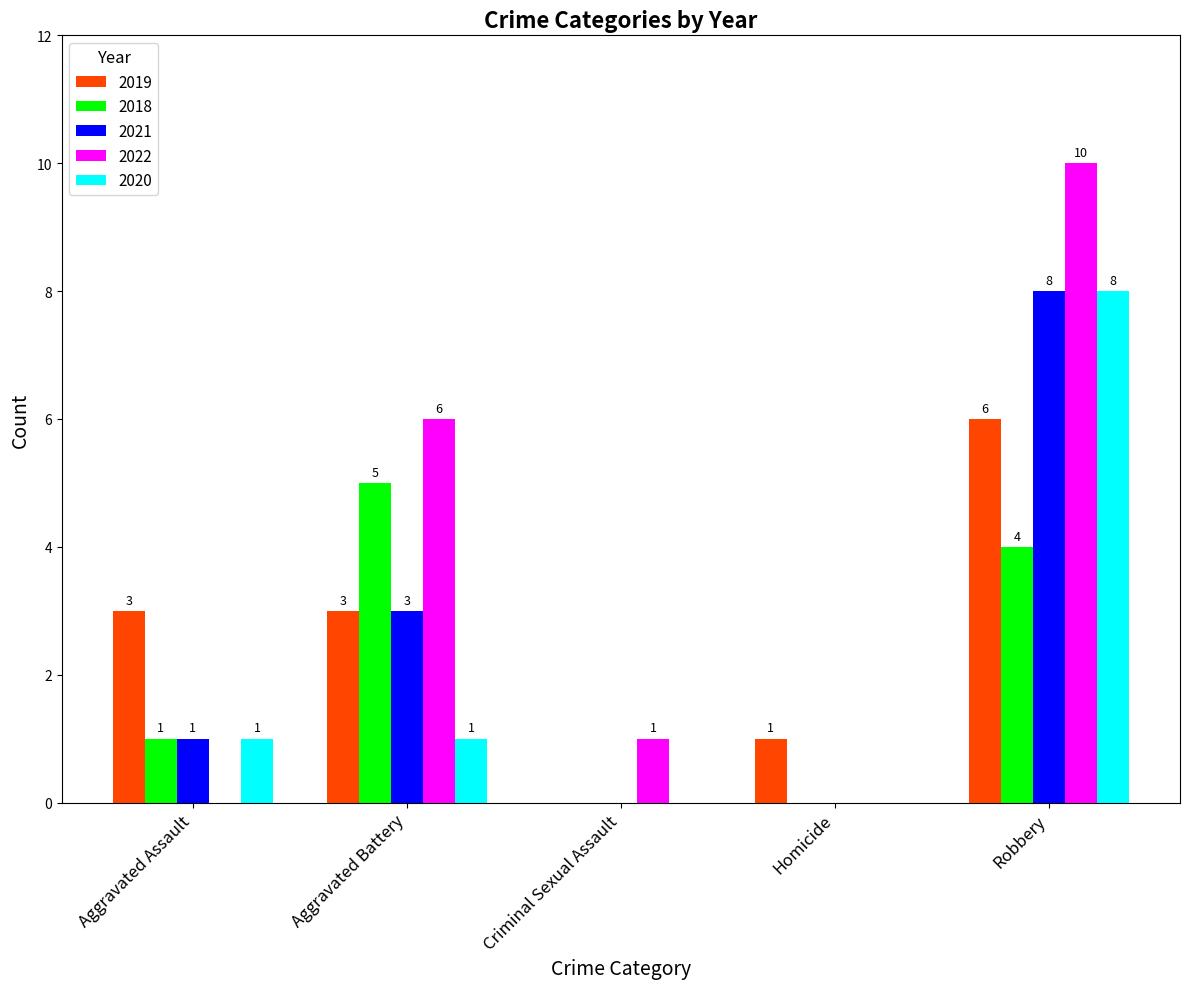

Where is 2018 nearest to the value 2?

Aggravated Assault